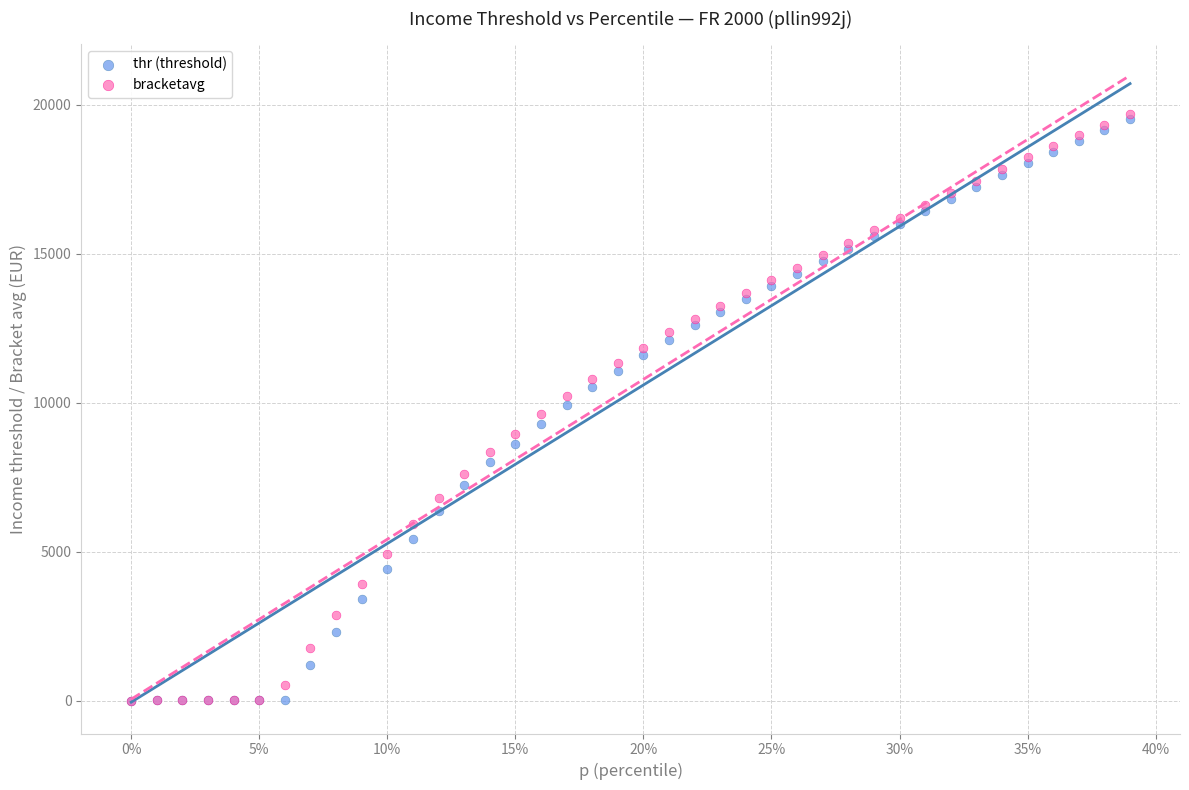

What are all the series names shown in the legend?

thr (threshold), bracketavg